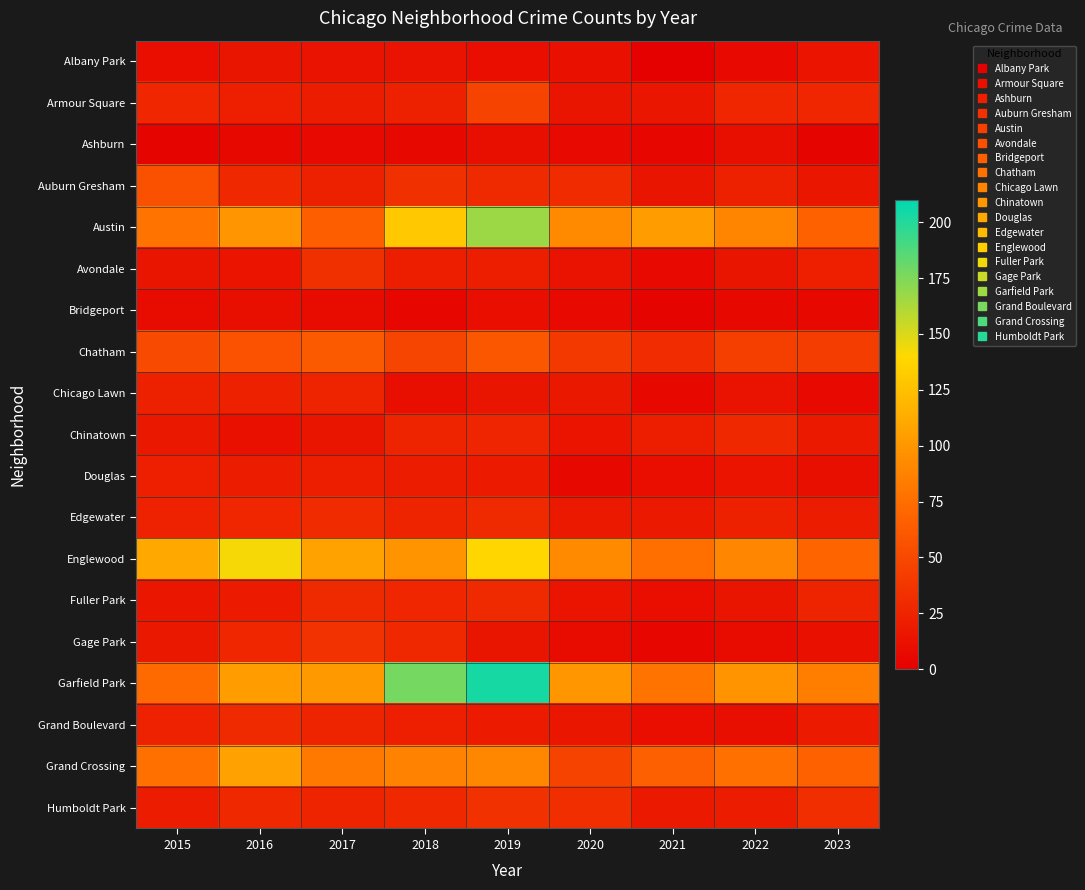

What is the greatest value displayed?

204